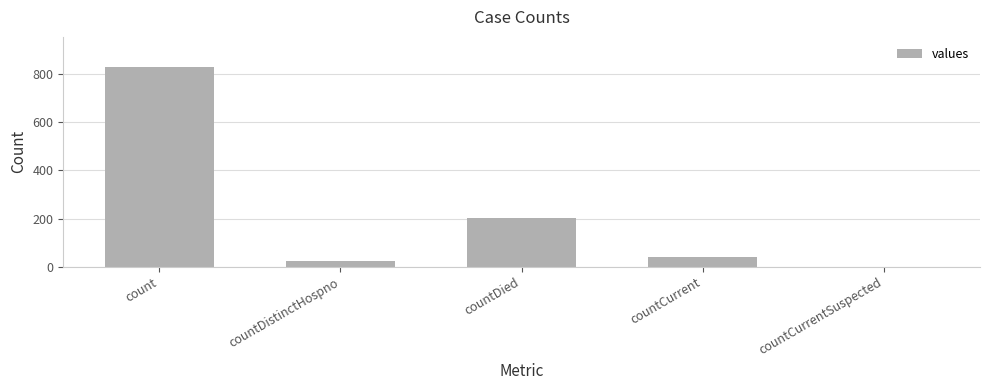

How many values are above zero?

4